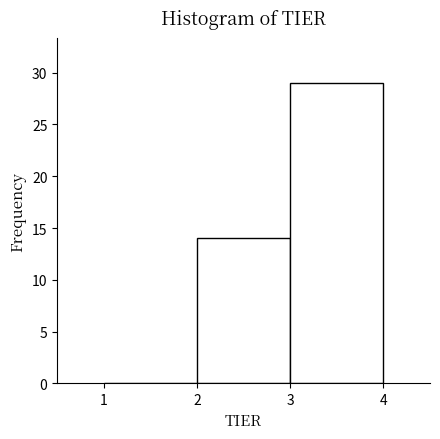

Which range on the x-axis has the tallest bar?

3 to 4